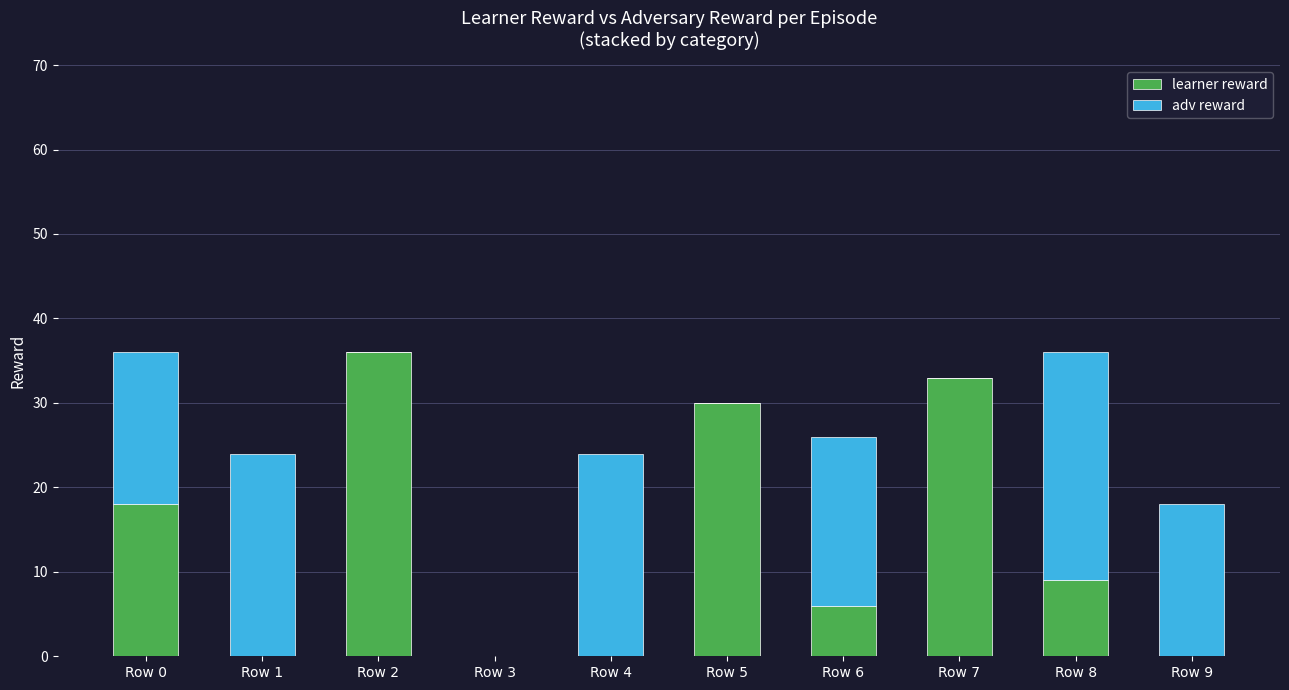

Which category has the highest value in the learner reward series?

Row 2